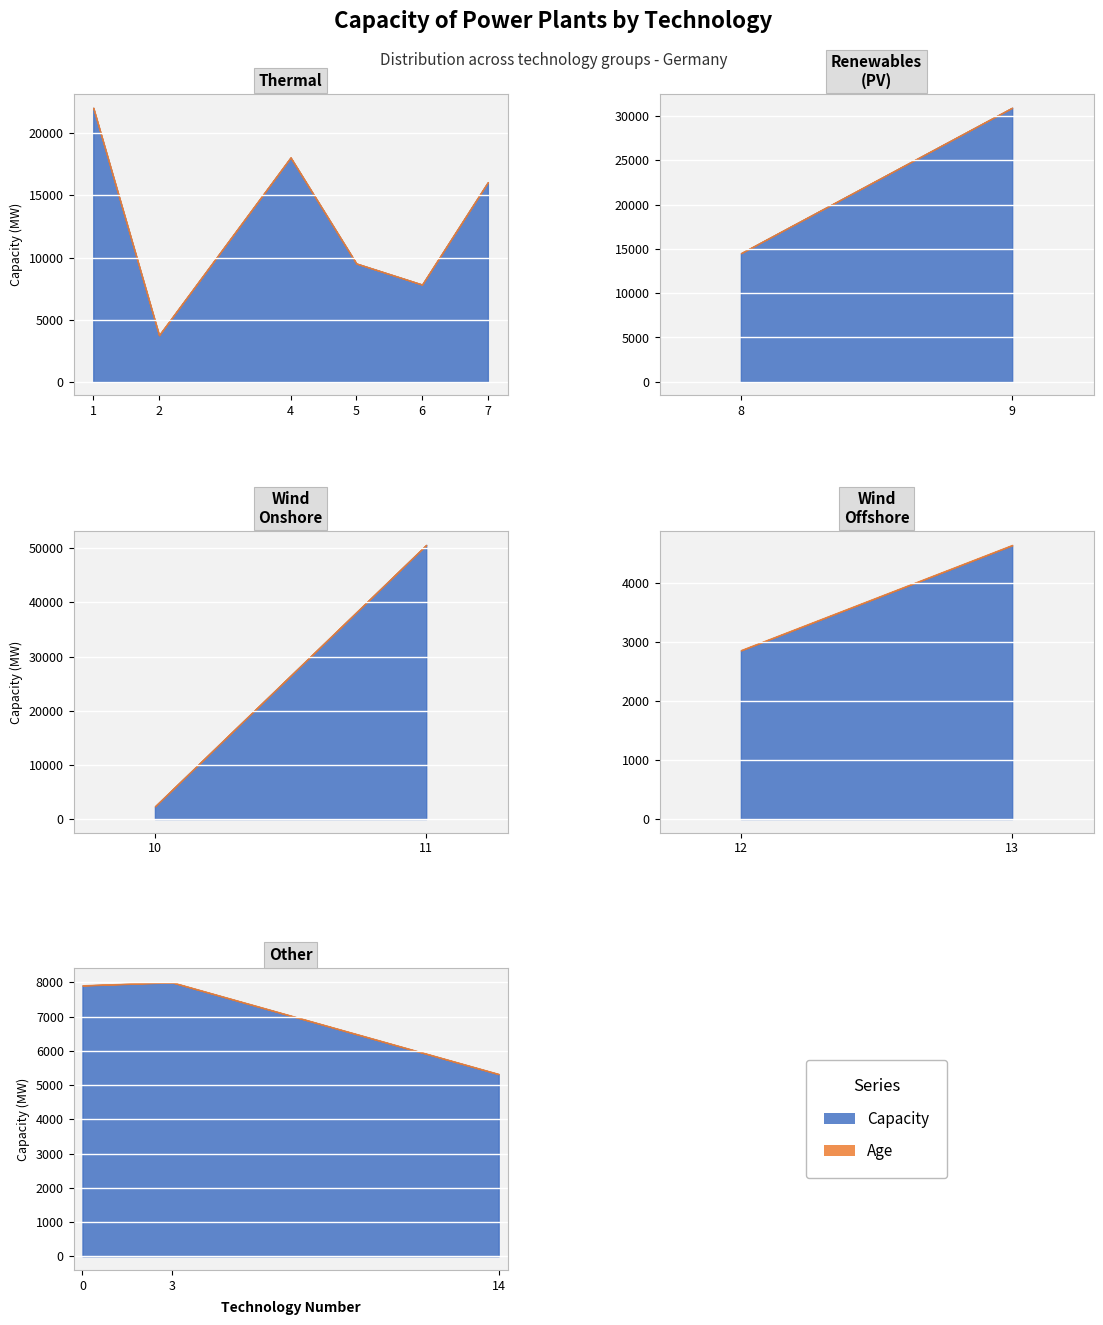

Reading left to right, transcribe all the data shown in this chart.

Capacity: 7908.0	22051.0	3747.0	8000.0	18049.0	9516.0	7820.6	16062.2	14504.0	30932.0	2328.0	50617.0	2859.0	4644.0	5317.0
Age: 8.0	8.0	8.0	8.0	8.0	8.0	8.0	8.0	8.0	8.0	8.0	8.0	8.0	8.0	8.0